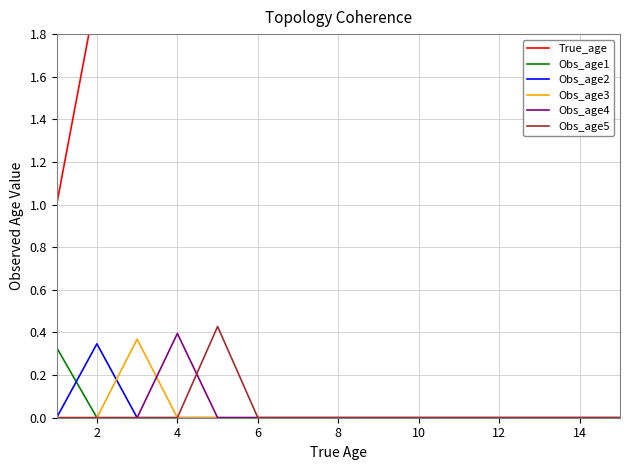

The Obs_age4 series shows 0.2 at 12. True or false?

False